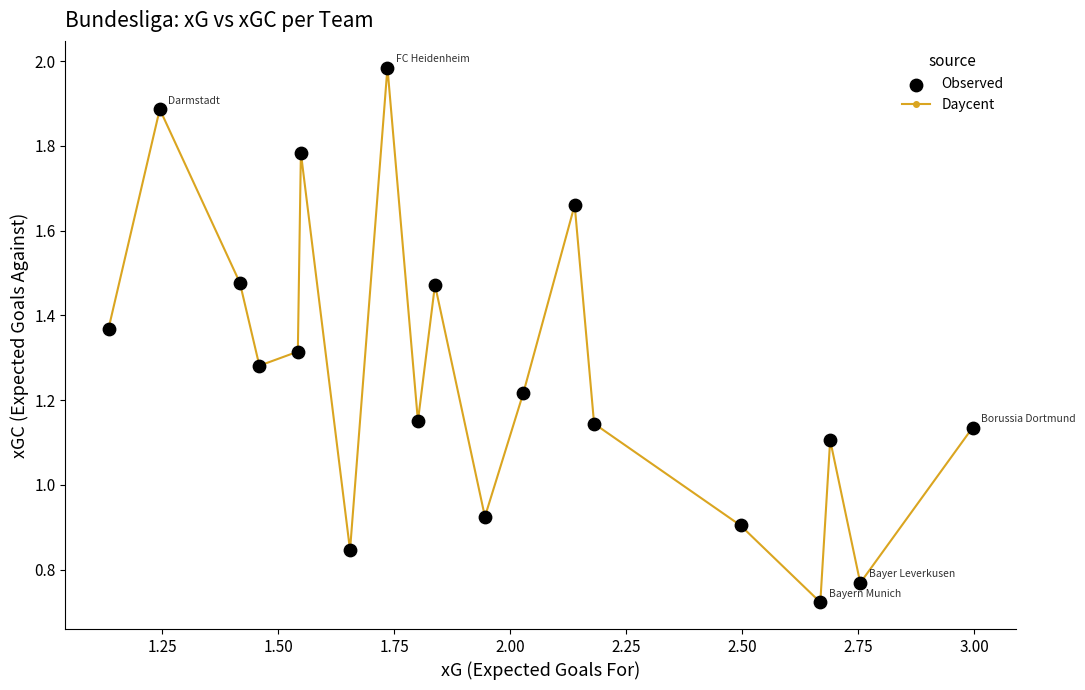

What is the sum of all values?

24.2